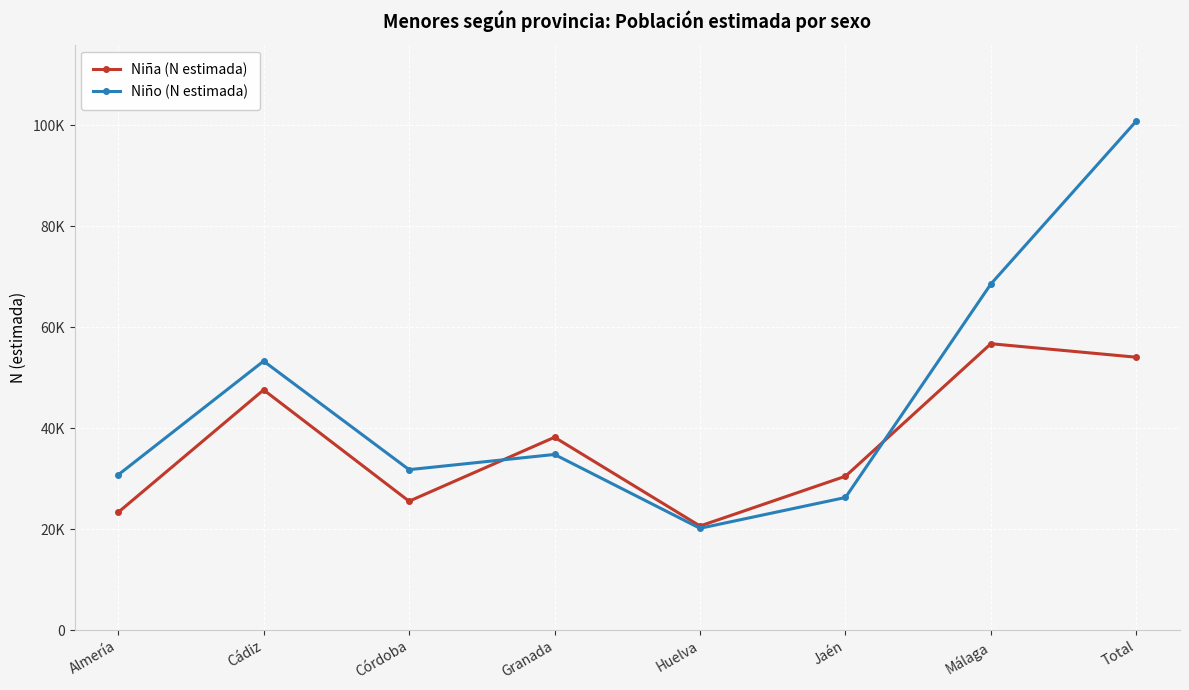

True or false: Niña (N estimada) has more than 2 points higher than both neighbors.

True